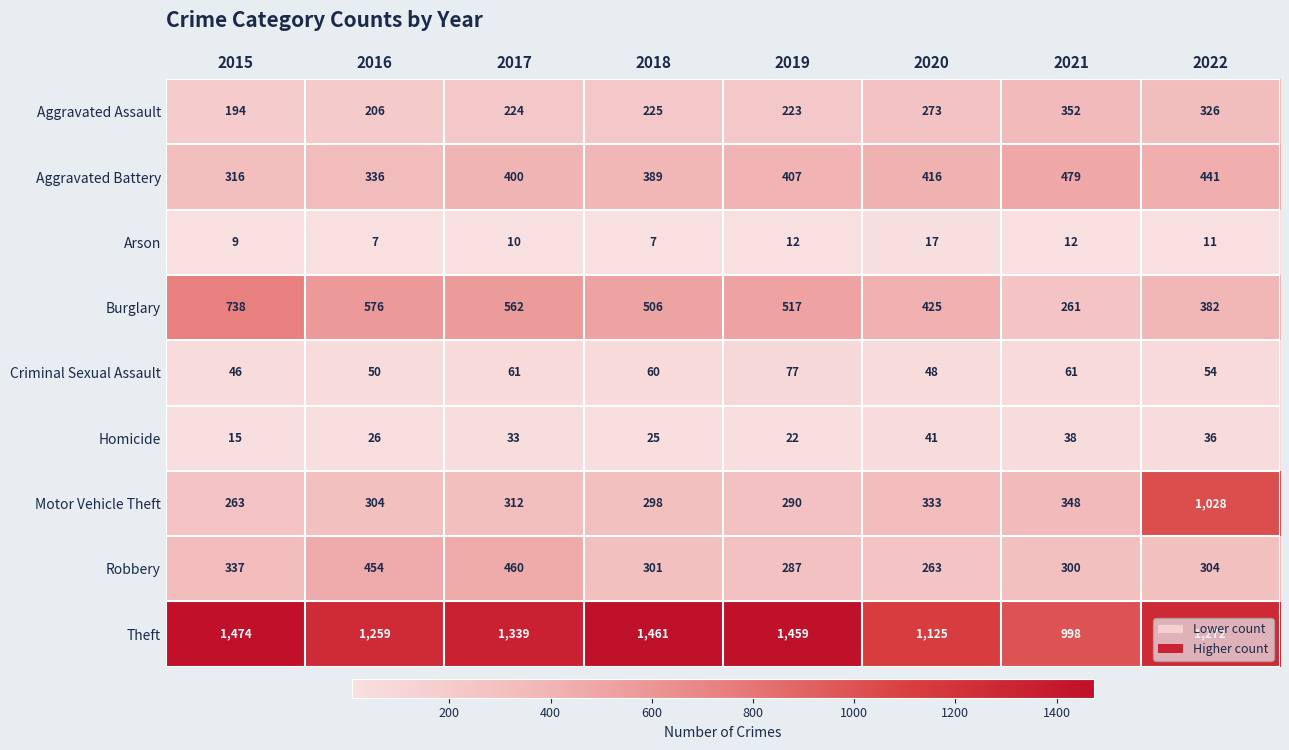

Which label corresponds to the largest value in the chart?

2015